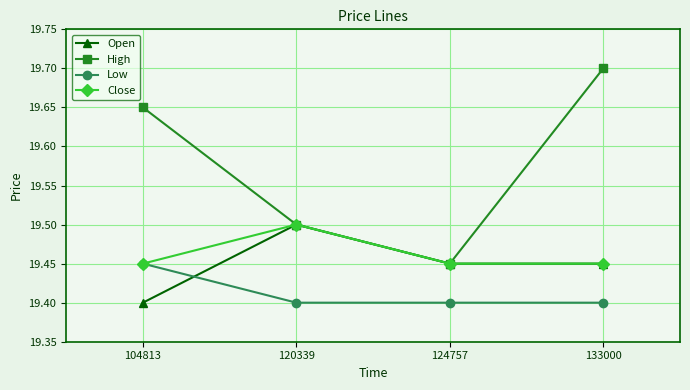

True or false: Open and Low cross at least once.

True